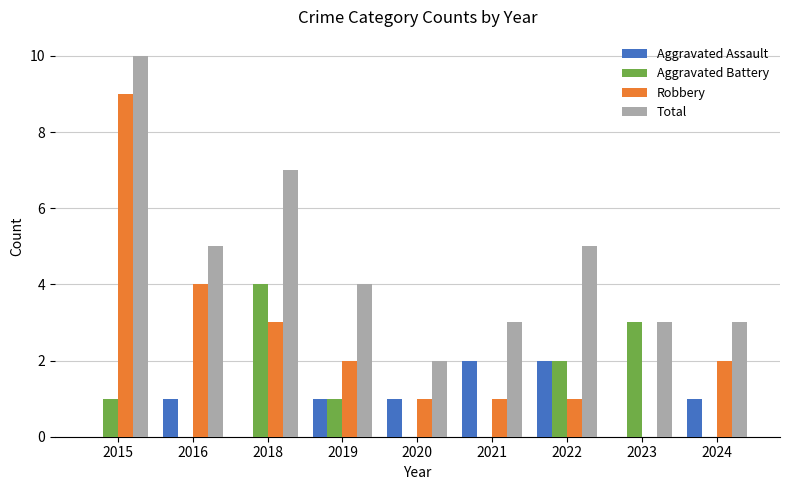

Does the chart contain stacked bars?

No